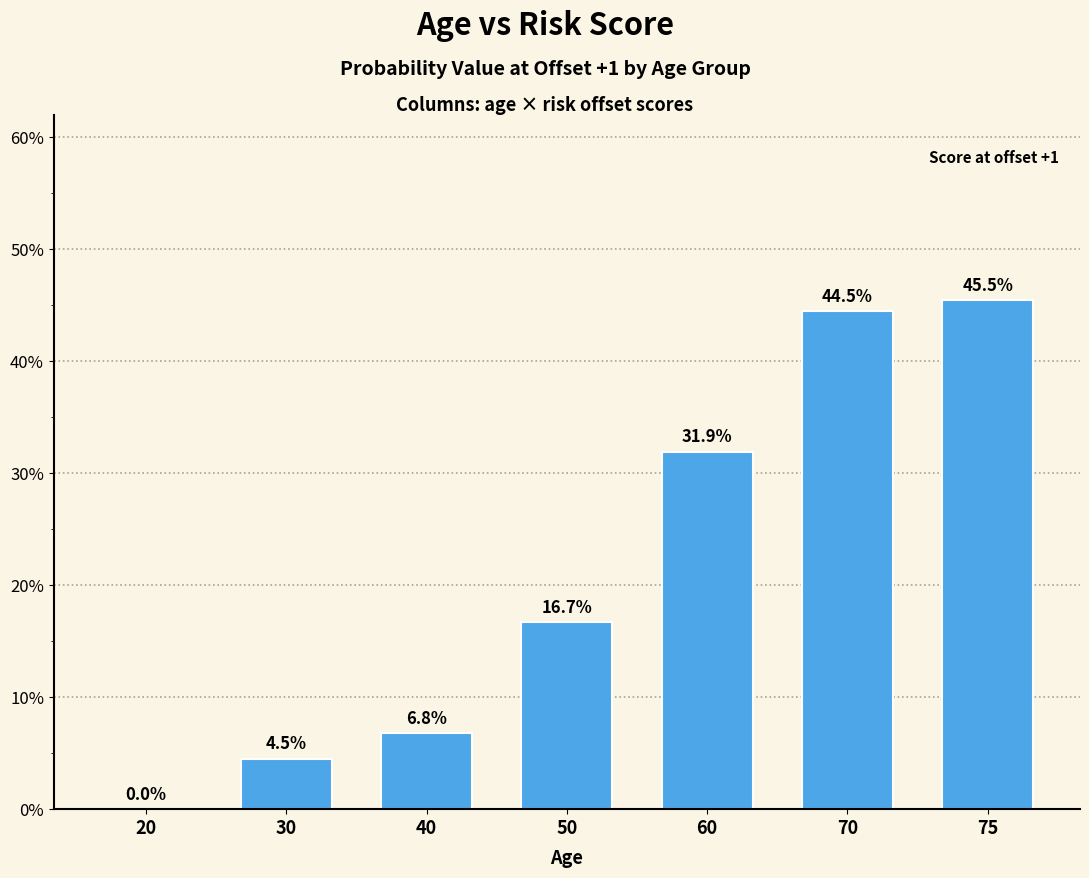

What is the change in value from 20 to 70?

+0.4